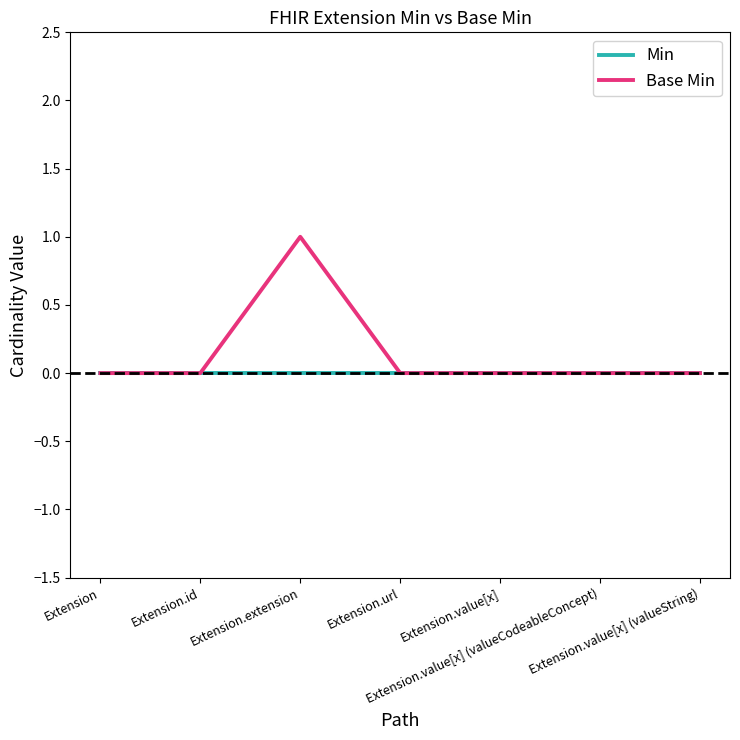

The Base Min series shows 0 at Extension.id. True or false?

True